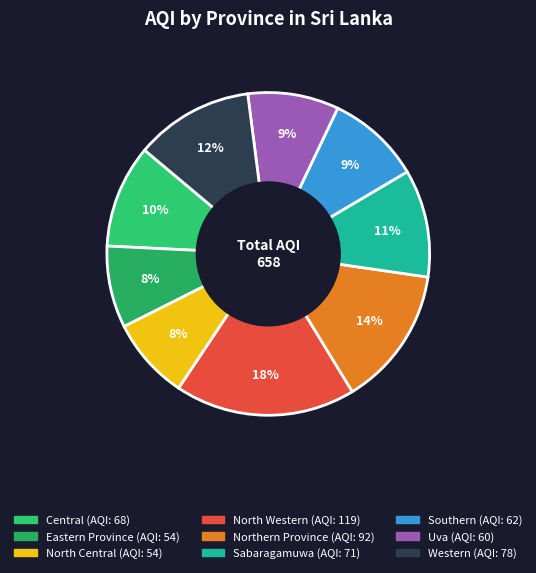

Count the number of slices in the pie.

9